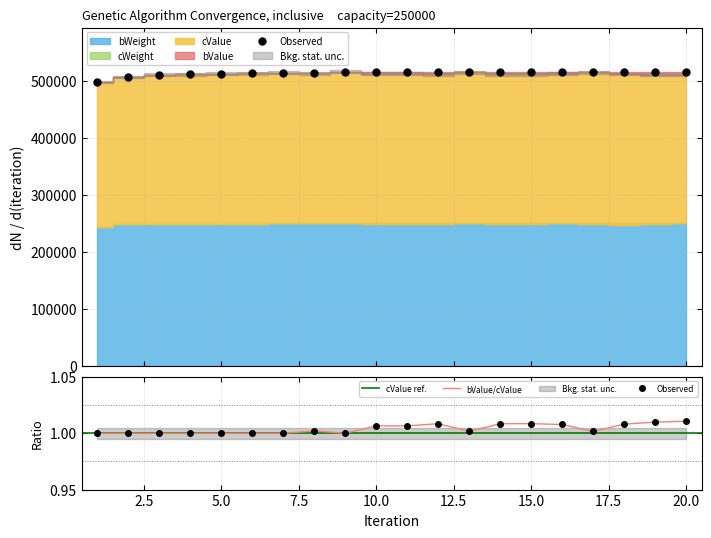

The value of bWeight at 11 is 130995. True or false?

False